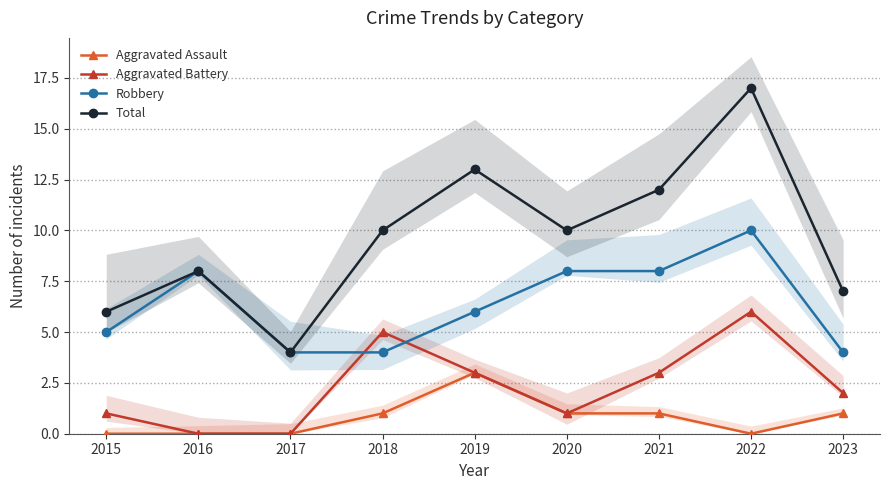

List the series in order of their peak value, lowest first.

Aggravated Assault, Aggravated Battery, Robbery, Total